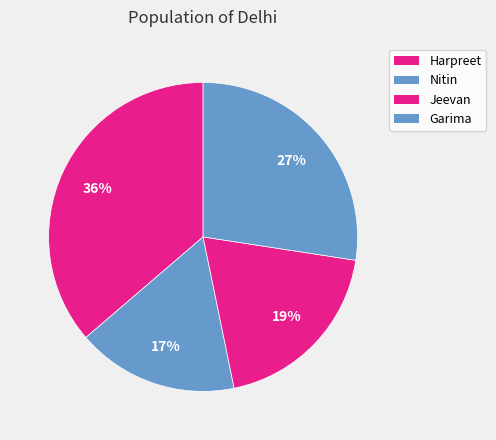

The Harpreet slice represents 36% of the pie. True or false?

True